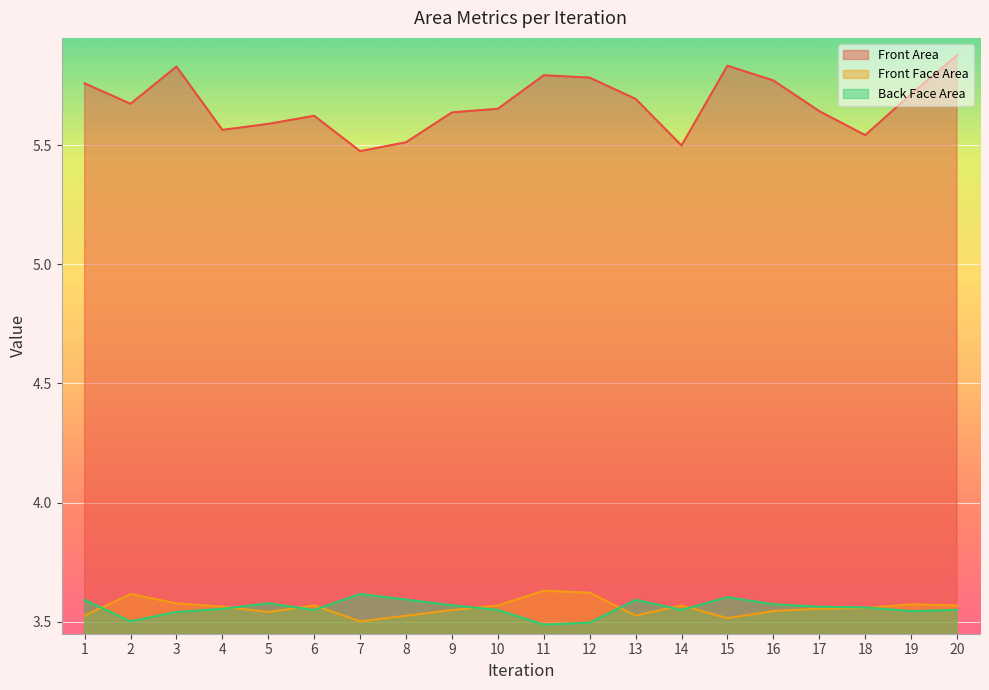

At which label is Front Area closest to 5?

7